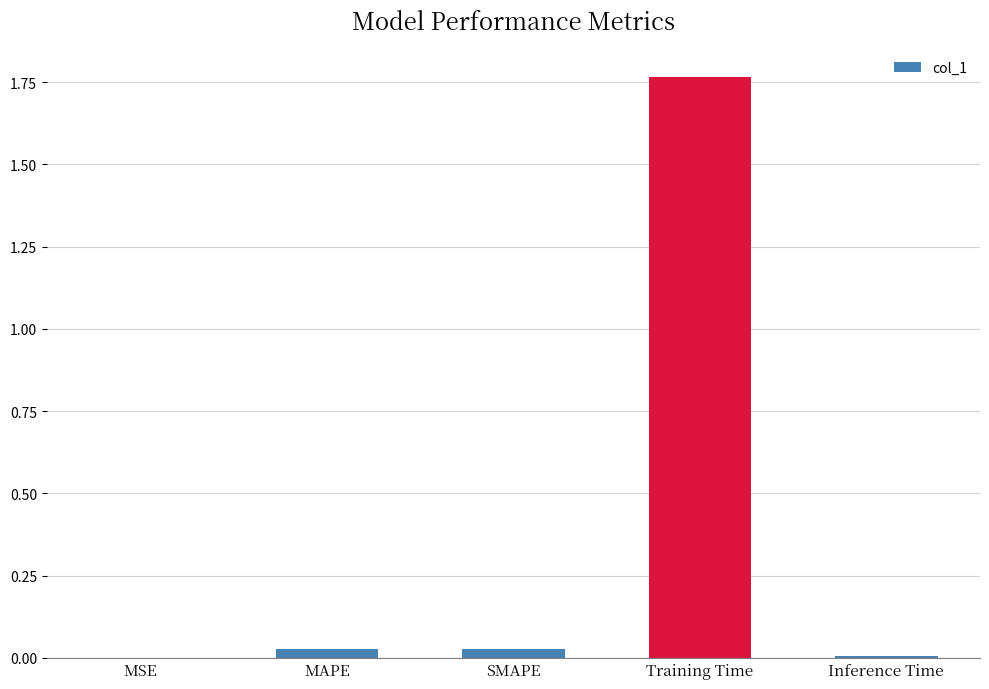

Which has a higher value, MSE or Training Time?

Training Time